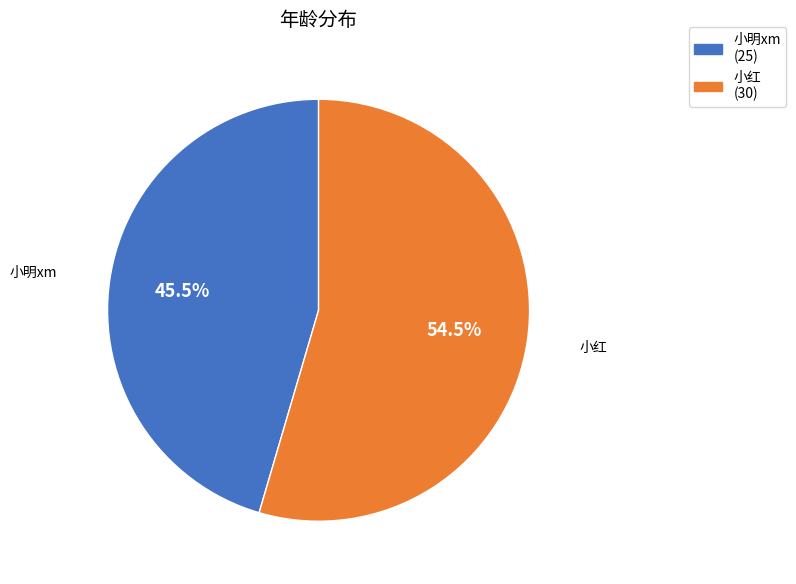

Which slice is the largest?

小红